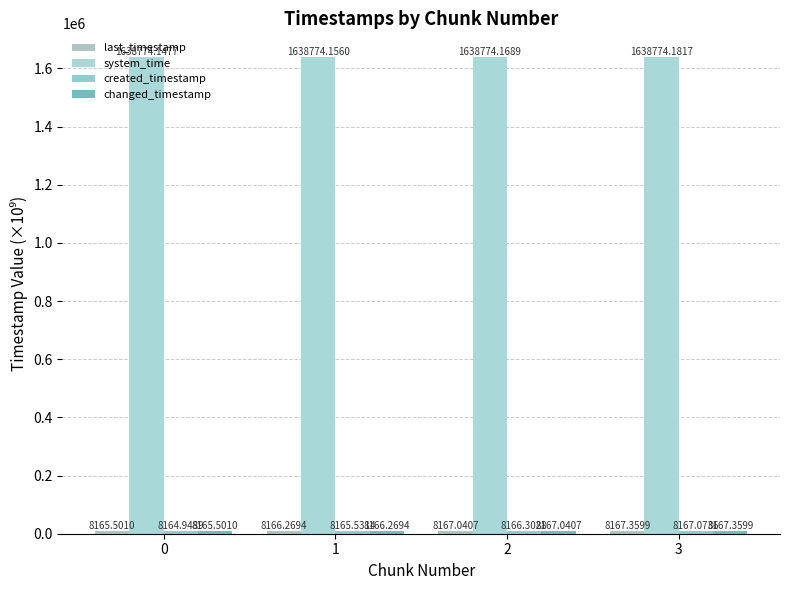

Are the bars grouped side by side (vs. stacked)?

Yes